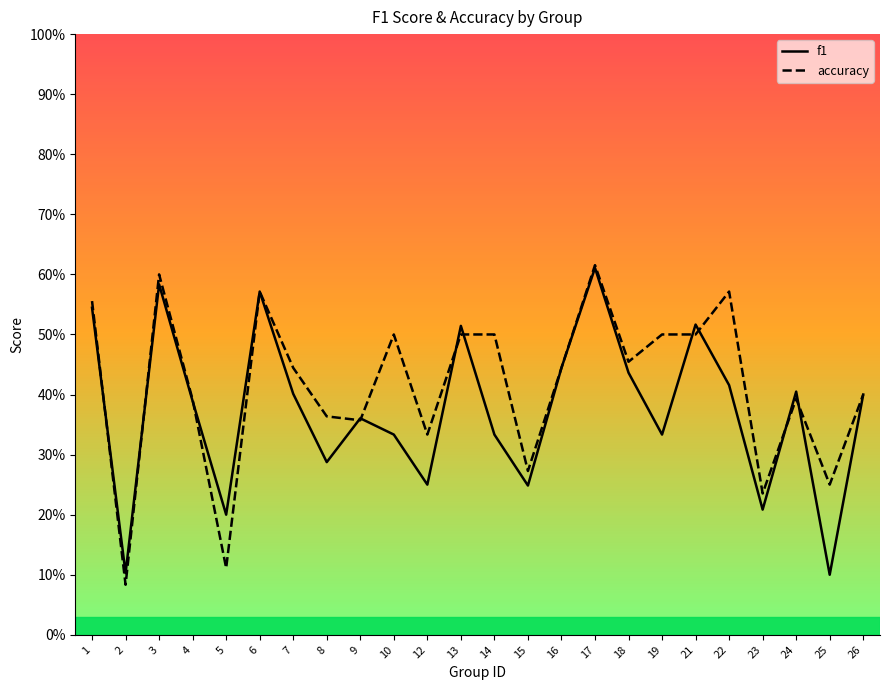

Which series changed the most between 4 and 5?

accuracy